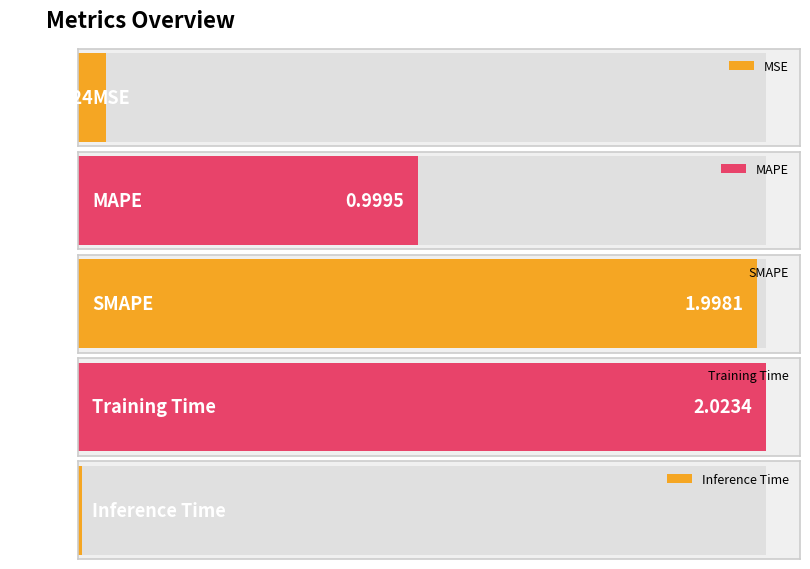

At which category does the chart reach its minimum across all series?

Inference Time